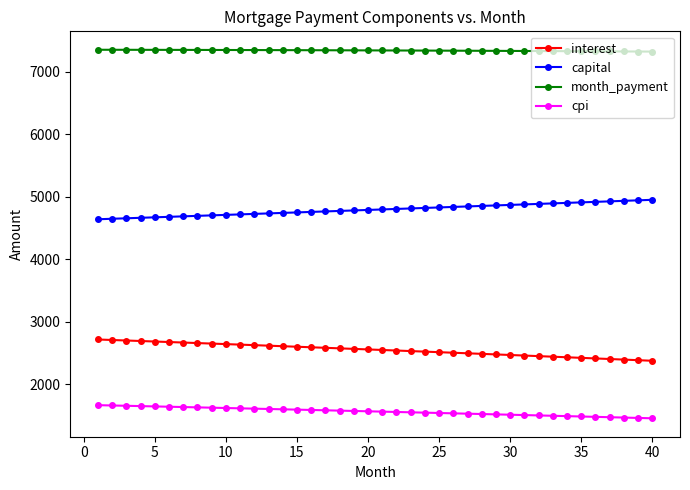

What is the value of the month_payment point at the 13th from the left?

7344.8